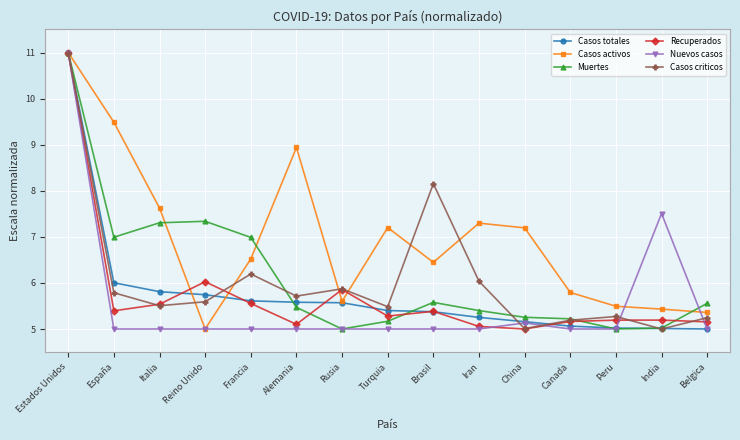

At how many categories does at least one series exceed 5?

15